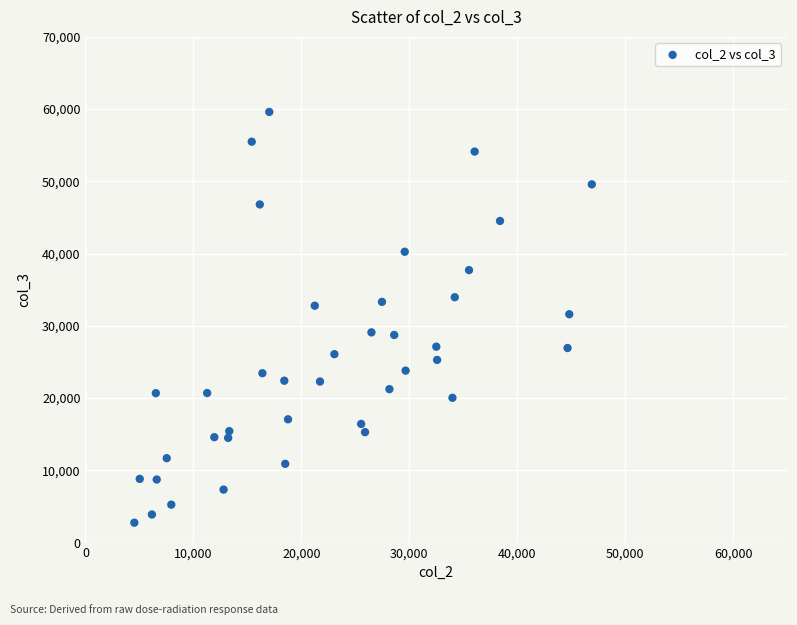

What is the range of Y values (max minus min)?

56861